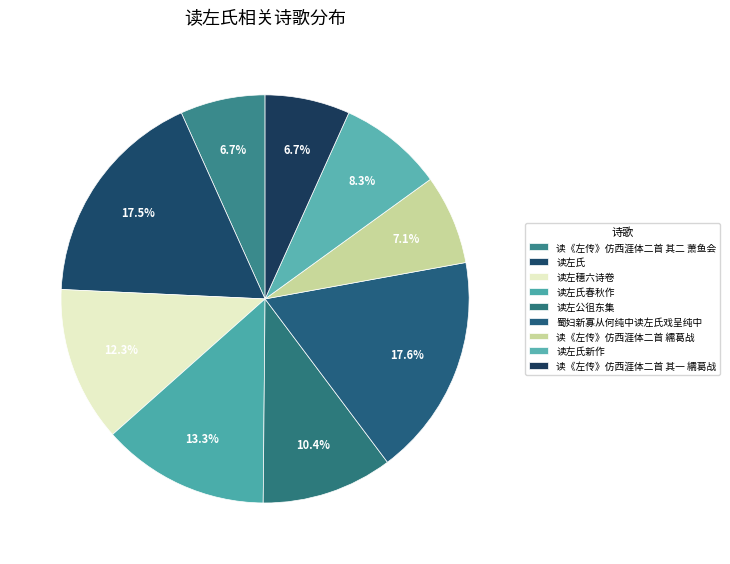

To the nearest percent, what portion does 读左公徂东集 represent?

10%